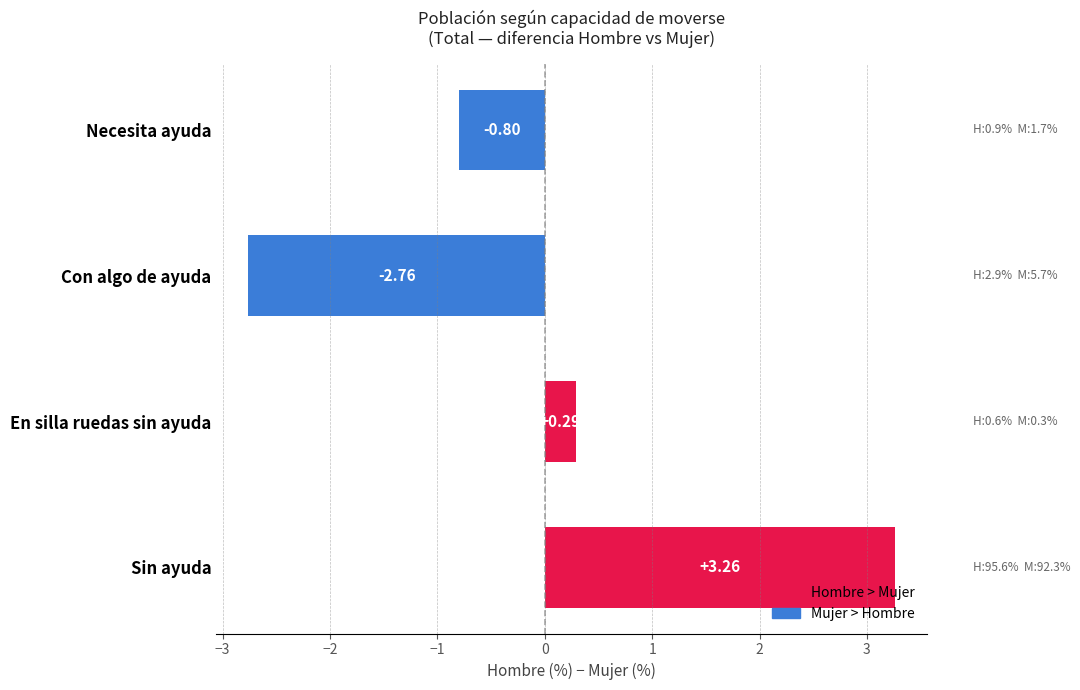

Between Sin ayuda and Con algo de ayuda, which is larger?

Sin ayuda